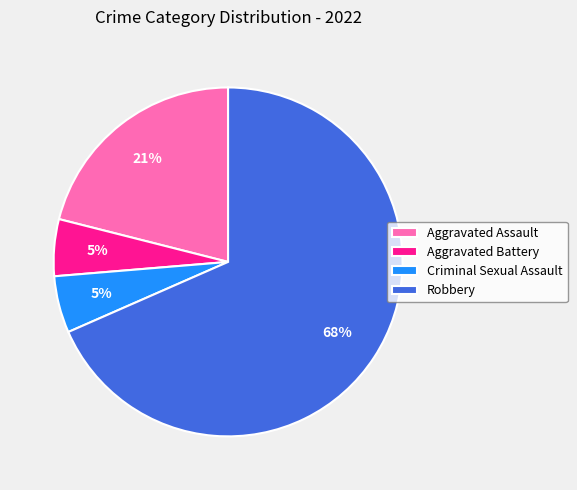

Which has a higher value, Criminal Sexual Assault or Robbery?

Robbery